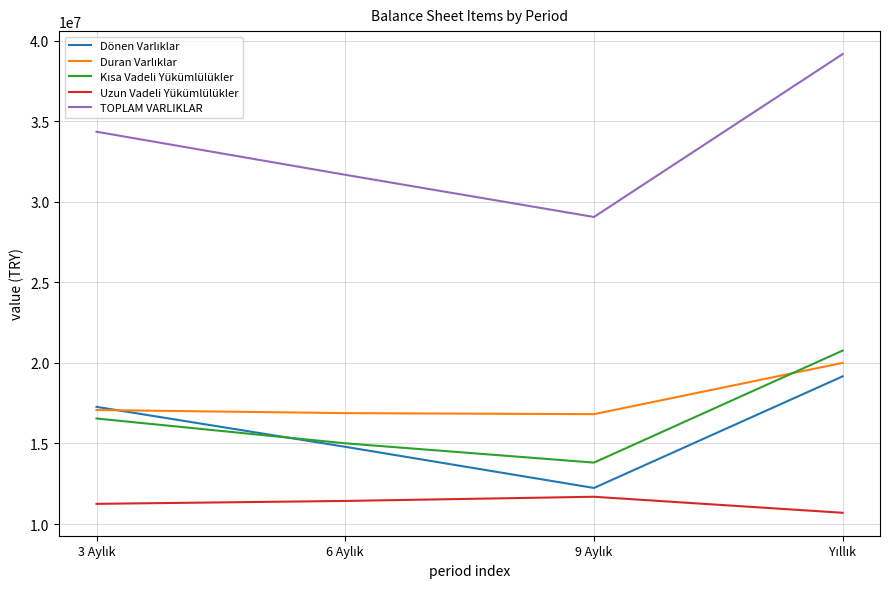

Which series has the largest total across all categories?

TOPLAM VARLIKLAR